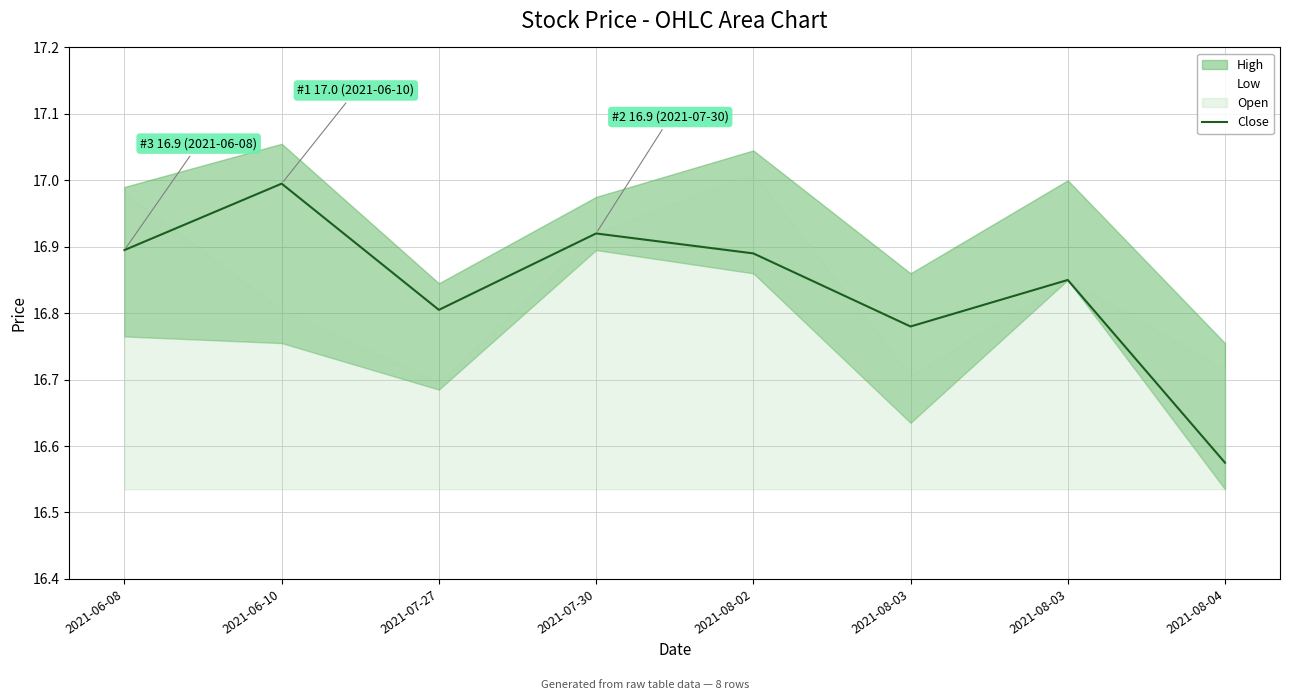

The value at 2021-07-30 is 7.9. True or false?

False